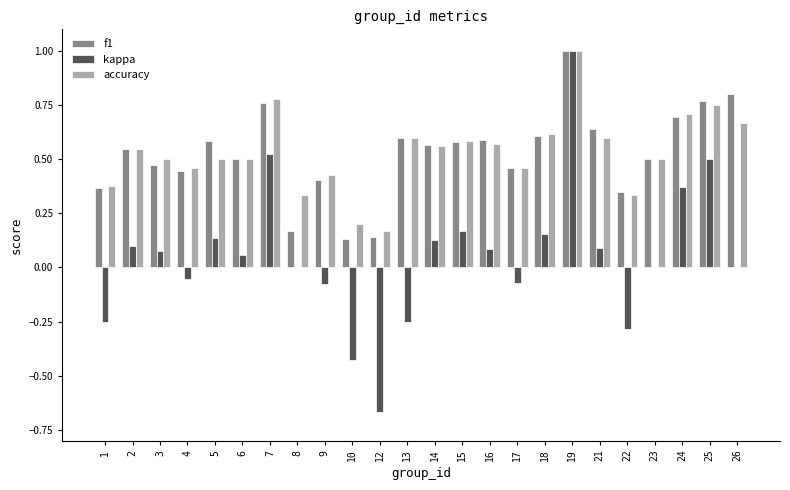

True or false: accuracy has a value of 0.3 at 12.

False